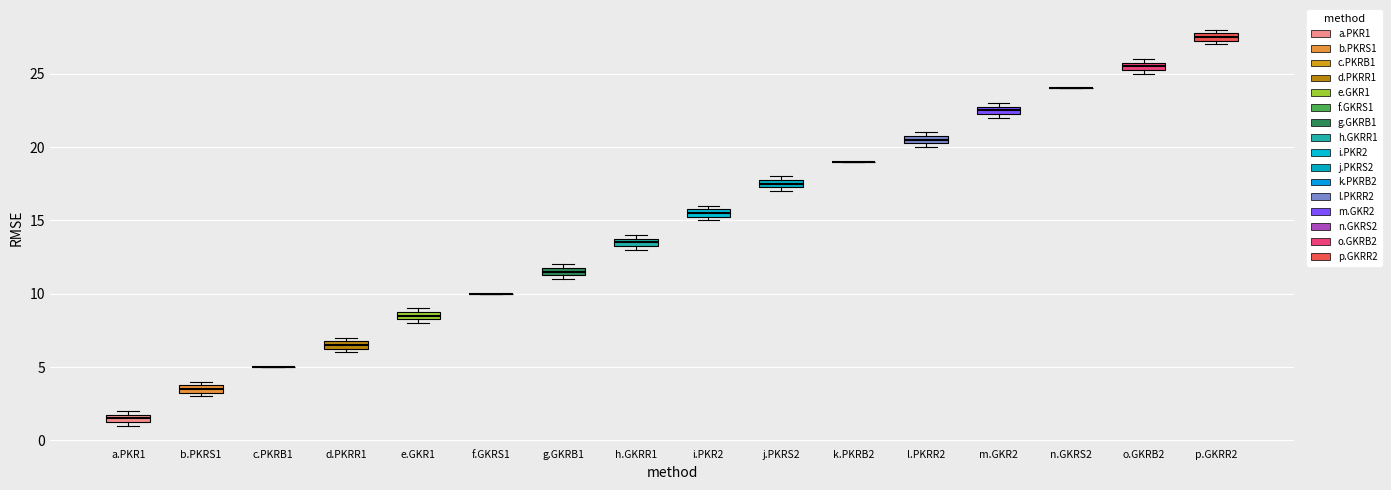

Where is the lower edge of the box for p.GKRR2 on the y-axis? The values are not printed on the chart, so give them approximately, as read against the axis.

27.5